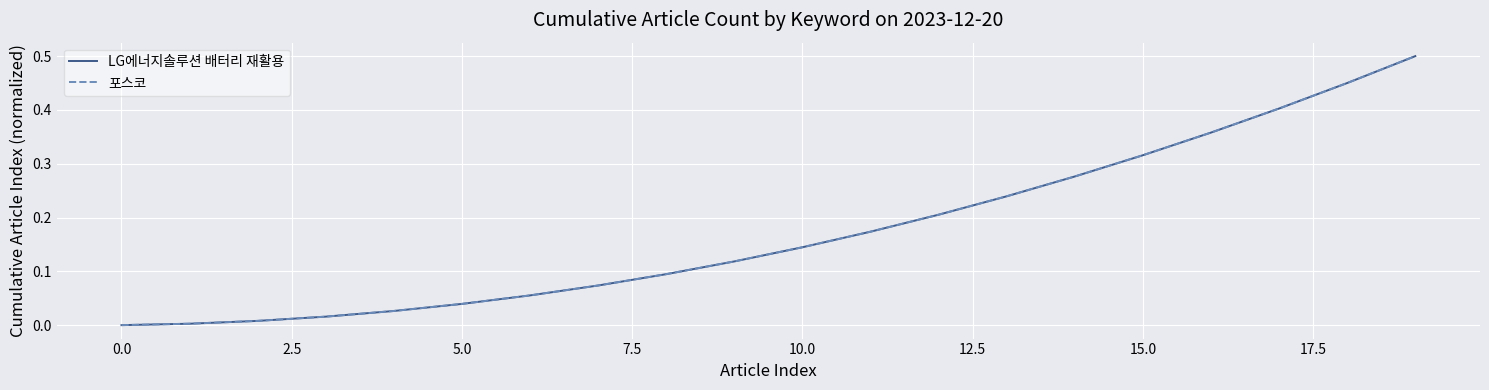

Does the chart display data point markers on the line(s)?

No